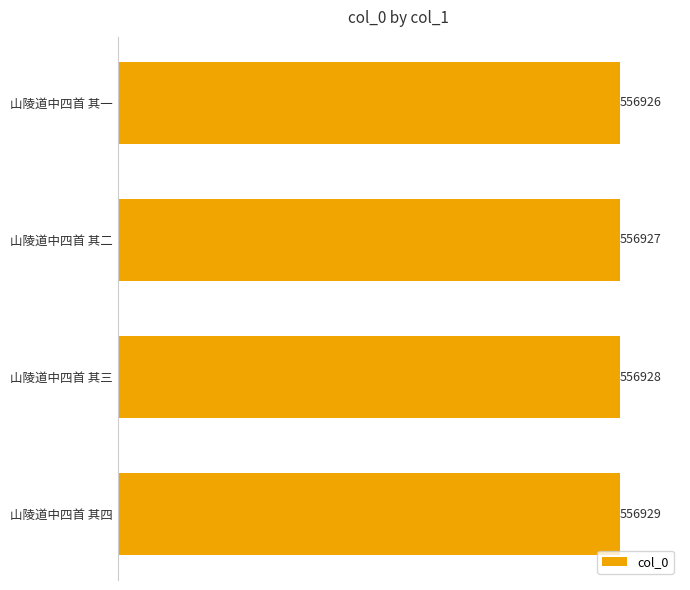

List the labels in order of value, largest first.

山陵道中四首 其四, 山陵道中四首 其三, 山陵道中四首 其二, 山陵道中四首 其一